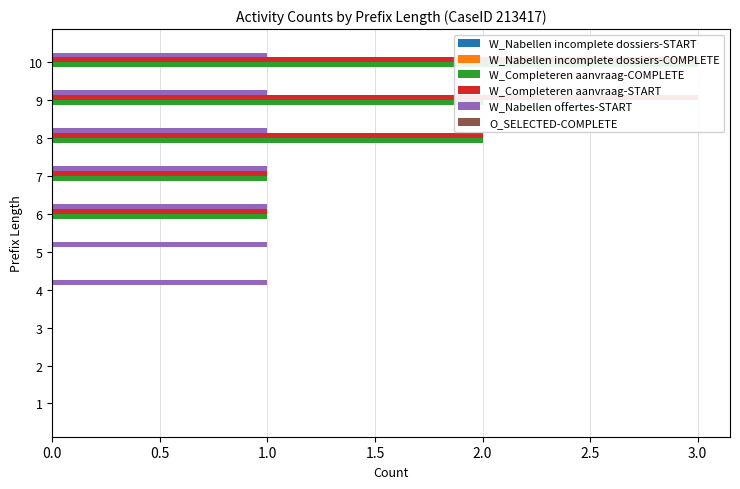

What is the difference between the W_Completeren aanvraag-START values at 3 and 8?

2.0